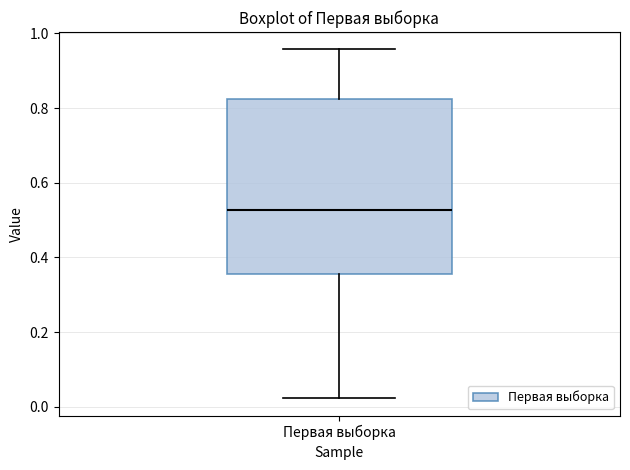

Read this box plot against the y-axis: the position of the median line, the range covered by the box, and the ends of both whiskers. The values are not printed on the chart, so give them approximately, as read against the axis.

median 0.52, box 0.36 to 0.82, whiskers 0.02 to 0.96